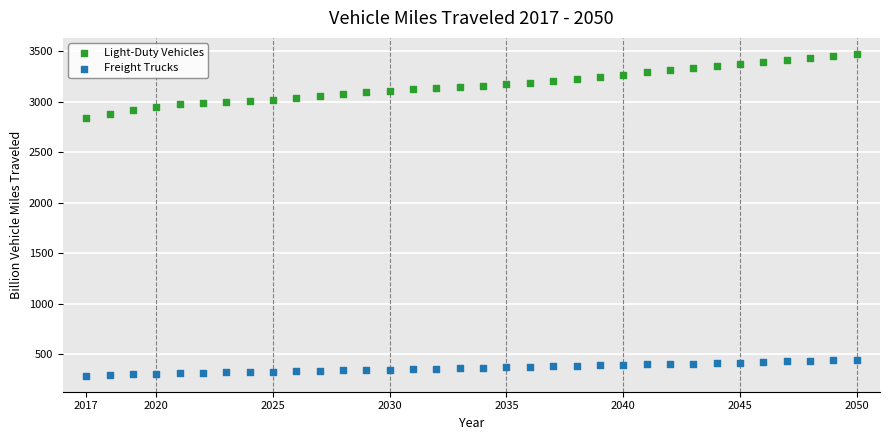

Which series contains the highest Y value?

Light-Duty Vehicles